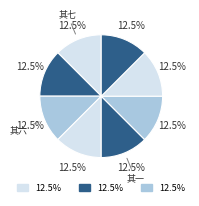

Does any single category account for the majority?

No